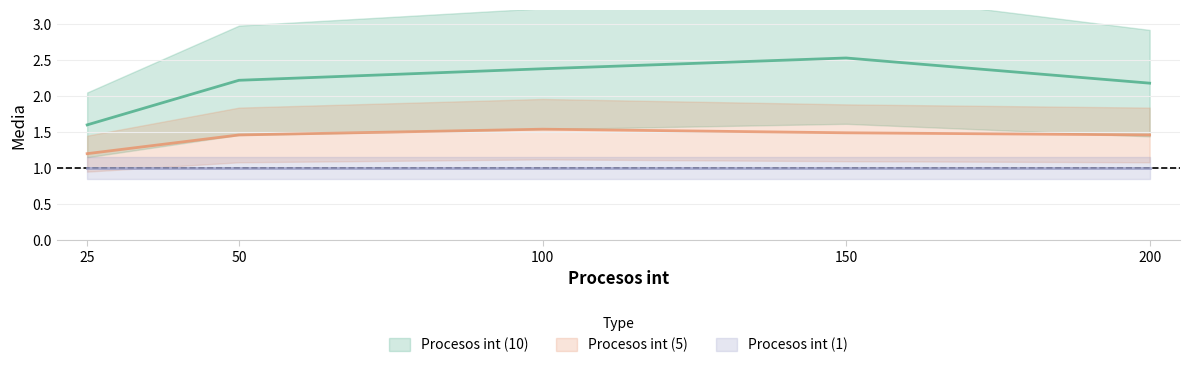

Does the chart have visible grid lines?

Yes